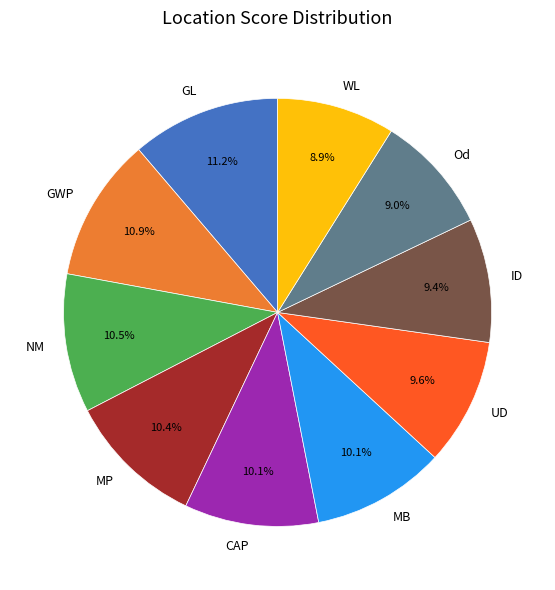

Between GWP and UD, which is larger?

GWP